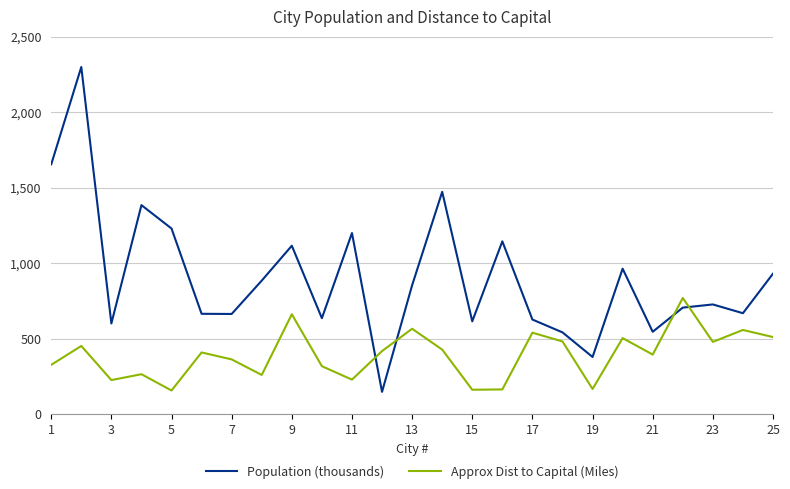

In Population (thousands), how many points are higher than both neighbors (excluding endpoints)?

8